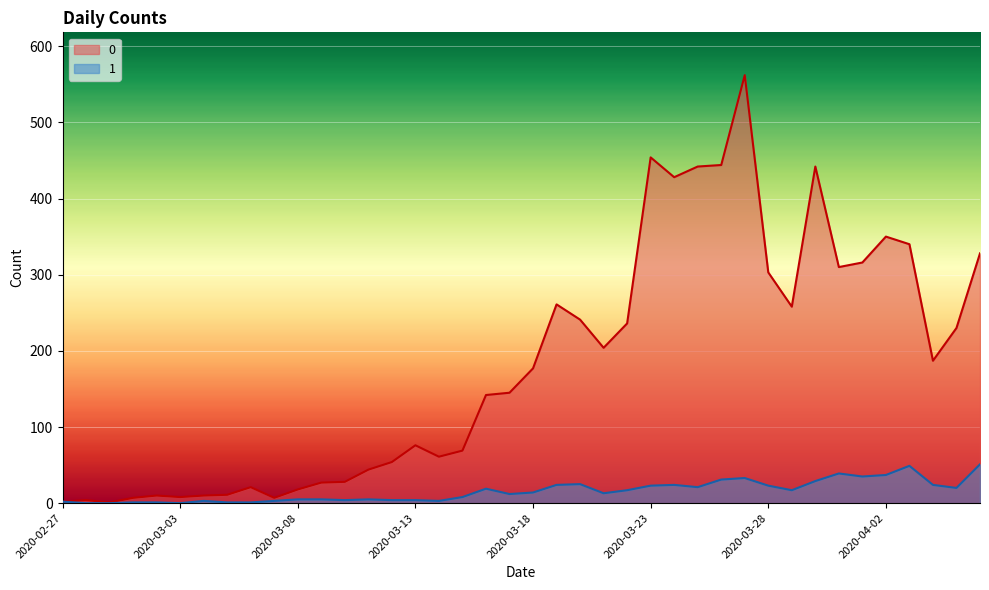

What value does the 1 series have at 2020-03-17, to the nearest 5?

10